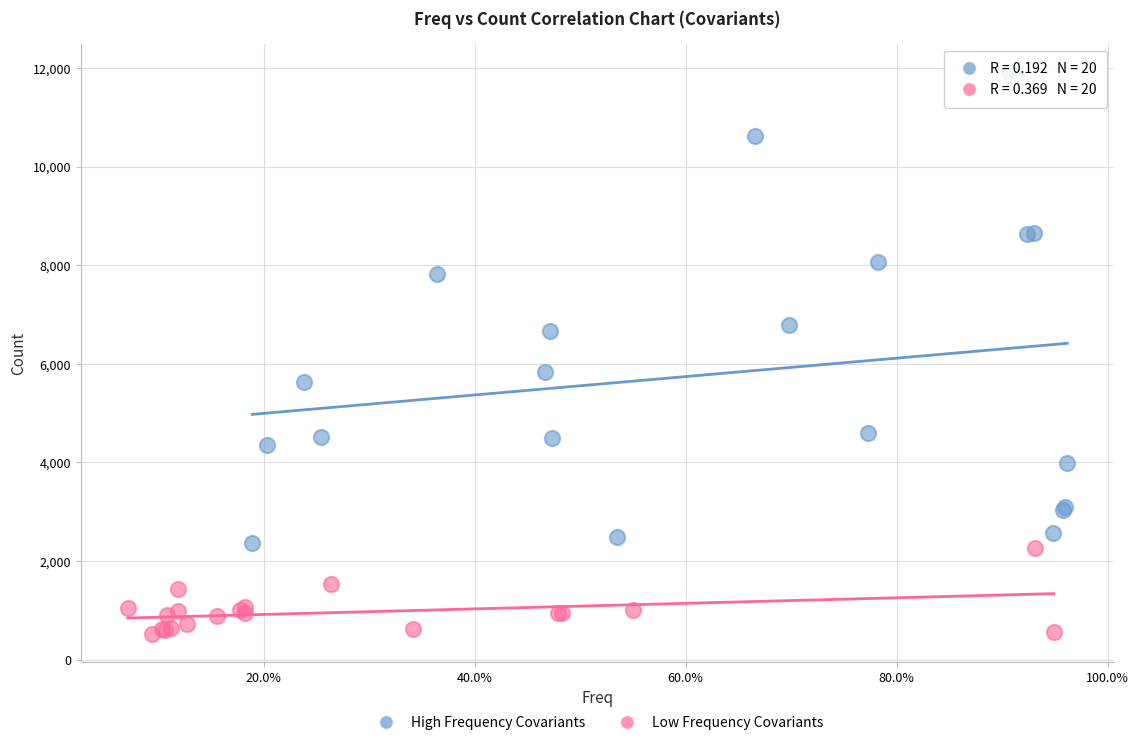

Which series reaches the maximum Y coordinate?

High Frequency Covariants